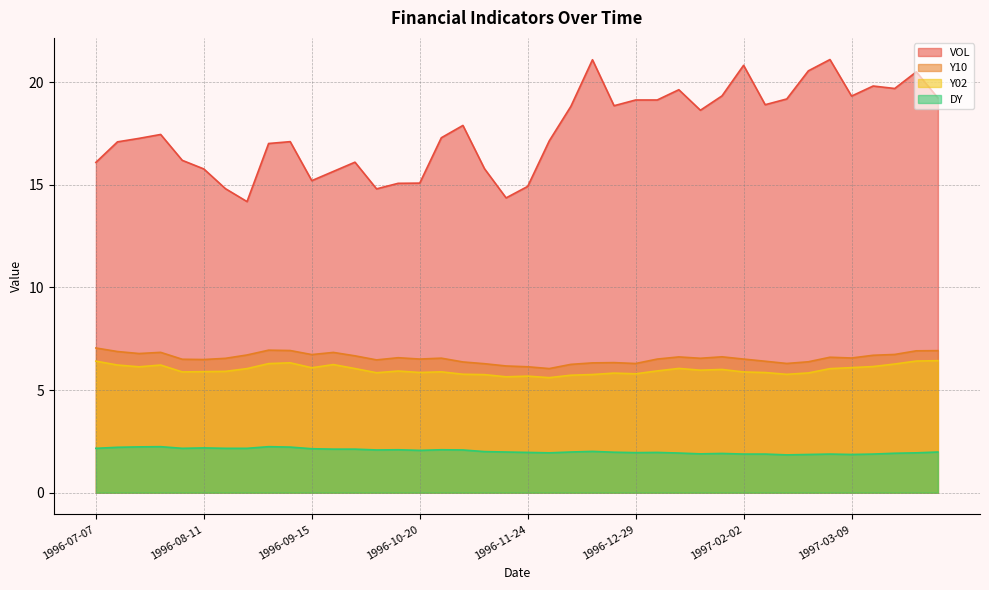

Reading left to right, what are all the values shown in this chart?

VOL: 16.1	17.1	17.3	17.4	16.2	15.8	14.8	14.2	17.0	17.1	15.2	15.7	16.1	14.8	15.1	15.1	17.3	17.9	15.8	14.4	14.9	17.1	18.8	21.1	18.9	19.1	19.1	19.6	18.6	19.3	20.8	18.9	19.2	20.6	21.1	19.3	19.8	19.7	20.5	19.2
Y10: 7.0	6.9	6.8	6.8	6.5	6.5	6.5	6.7	6.9	6.9	6.7	6.8	6.7	6.5	6.6	6.5	6.6	6.4	6.3	6.2	6.1	6.0	6.2	6.3	6.3	6.3	6.5	6.6	6.5	6.6	6.5	6.4	6.3	6.4	6.6	6.6	6.7	6.7	6.9	6.9
Y02: 6.4	6.2	6.1	6.2	5.9	5.9	5.9	6.0	6.3	6.3	6.1	6.2	6.0	5.8	5.9	5.9	5.9	5.8	5.8	5.6	5.7	5.6	5.7	5.8	5.8	5.8	5.9	6.1	6.0	6.0	5.9	5.9	5.8	5.8	6.0	6.1	6.1	6.3	6.4	6.4
DY: 2.2	2.2	2.2	2.2	2.2	2.2	2.2	2.2	2.2	2.2	2.1	2.1	2.1	2.1	2.1	2.1	2.1	2.1	2.0	2.0	2.0	1.9	2.0	2.0	2.0	1.9	2.0	1.9	1.9	1.9	1.9	1.9	1.8	1.9	1.9	1.9	1.9	1.9	1.9	2.0